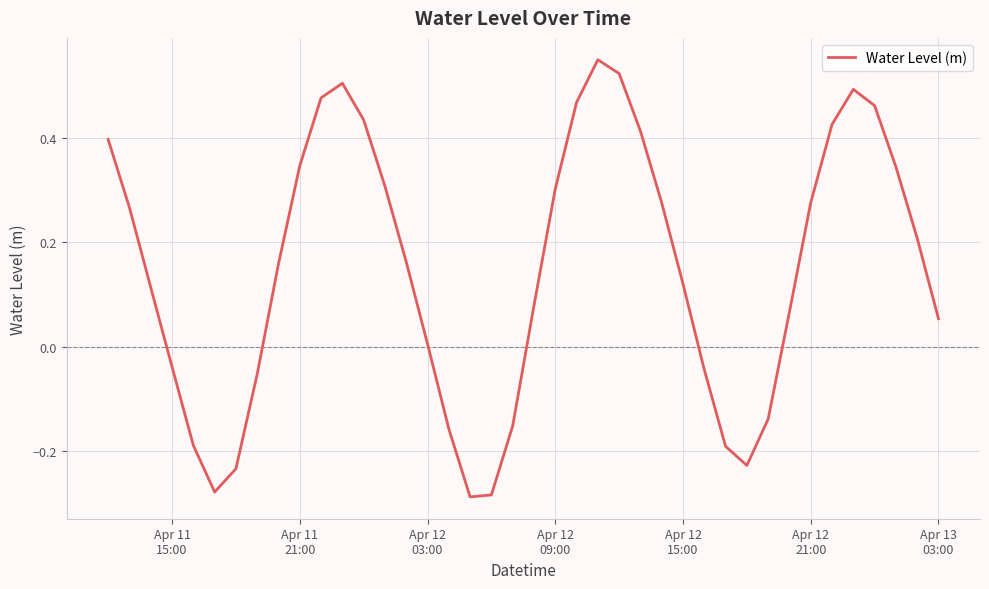

Does the chart have visible grid lines?

Yes